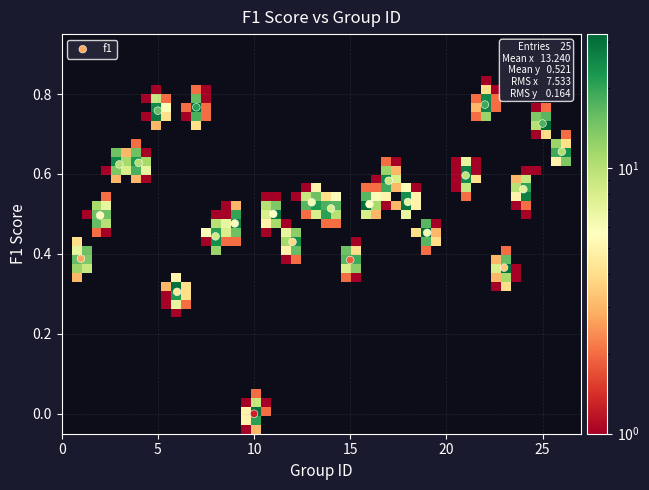

What is the range of X values (max minus min)?

25.0